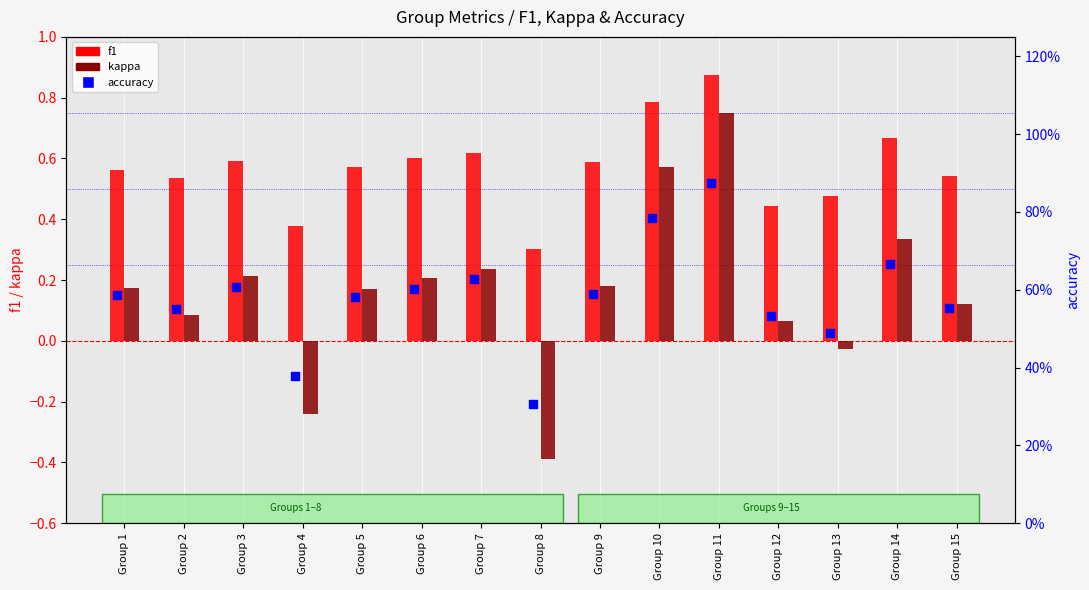

At how many categories does at least one series exceed 0?

15